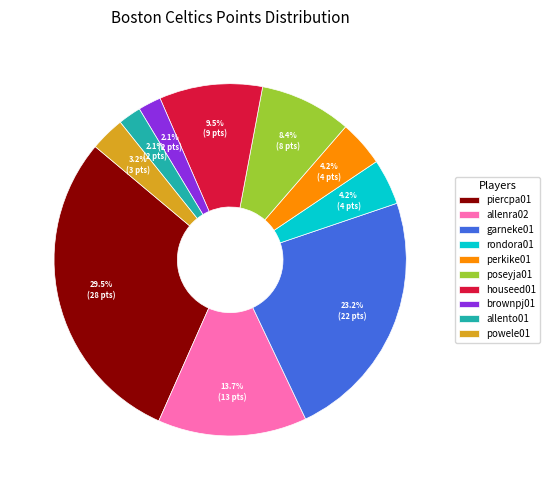

What portion of the pie excludes brownpj01?

97.9%